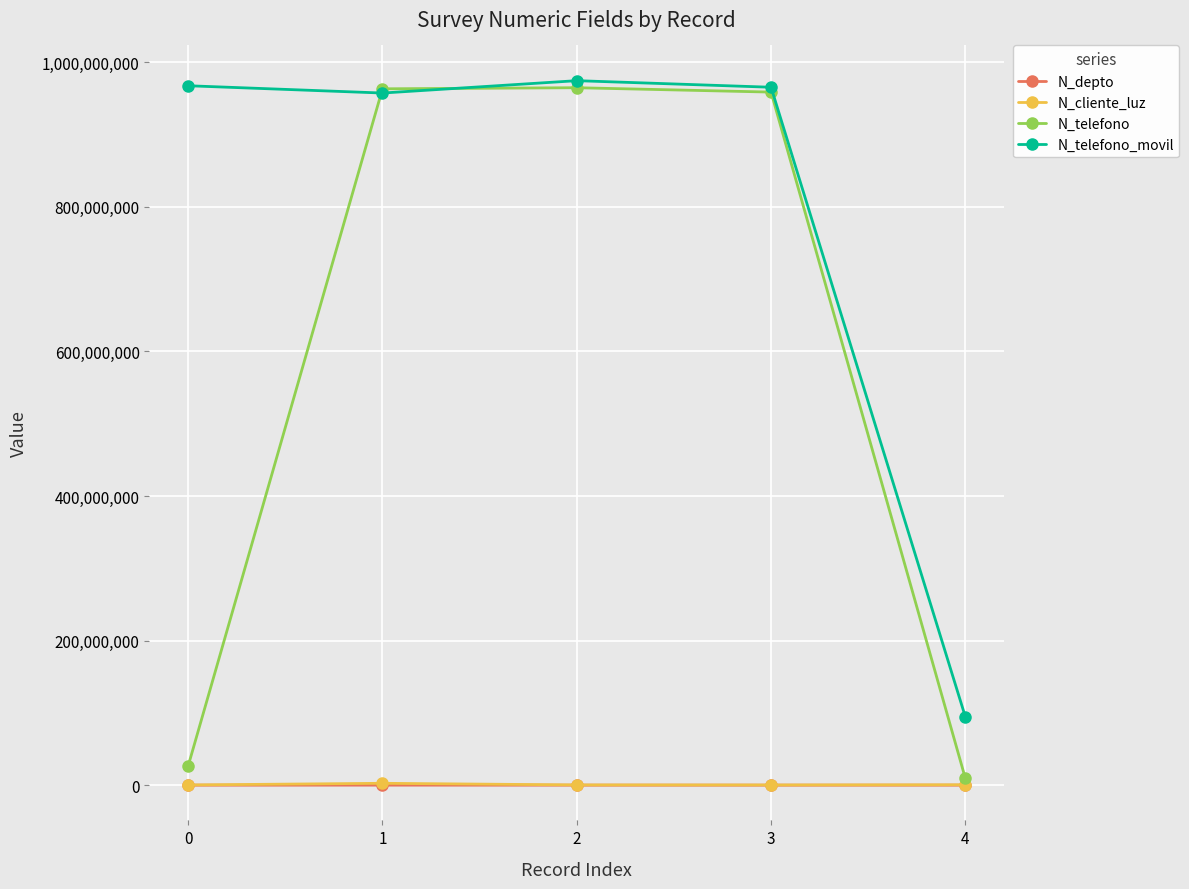

How many series are shown in this chart?

4